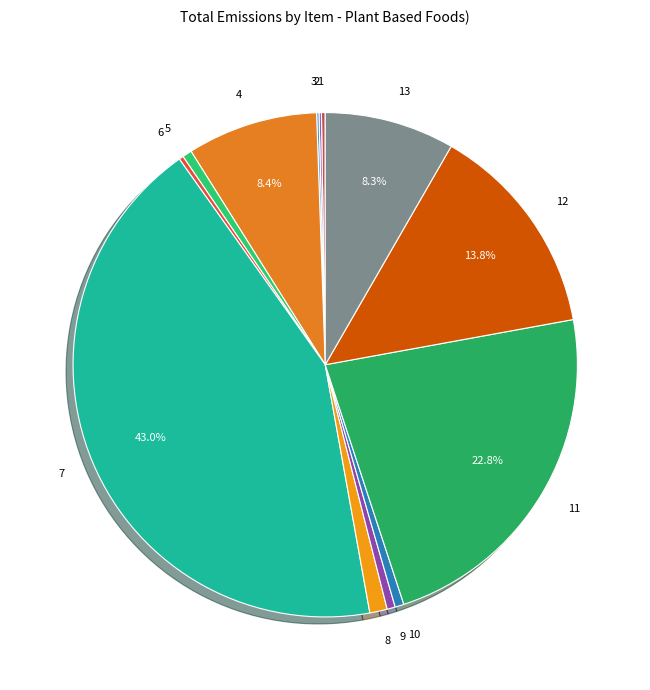

What is the largest slice in the pie chart?

7